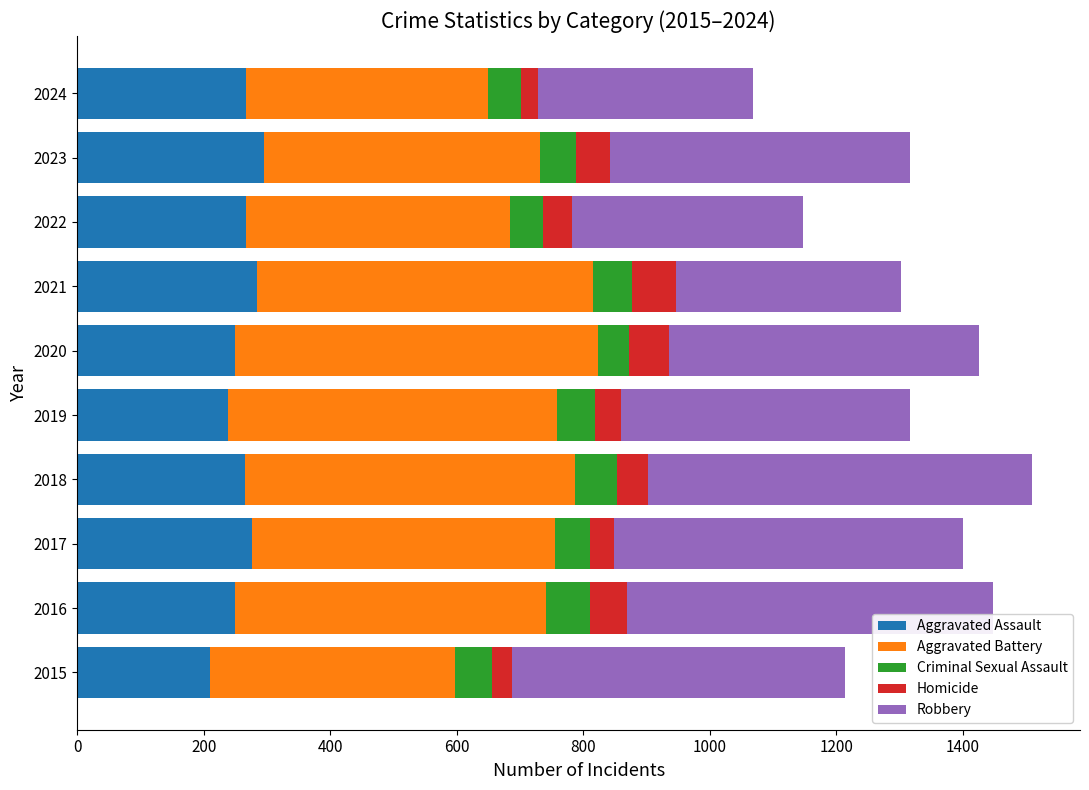

What is the total value across all series at 2022?

1147